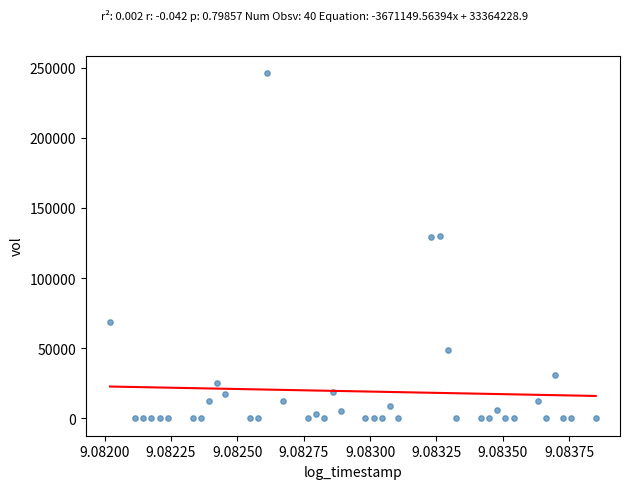

What is the range of Y values (max minus min)?

246250